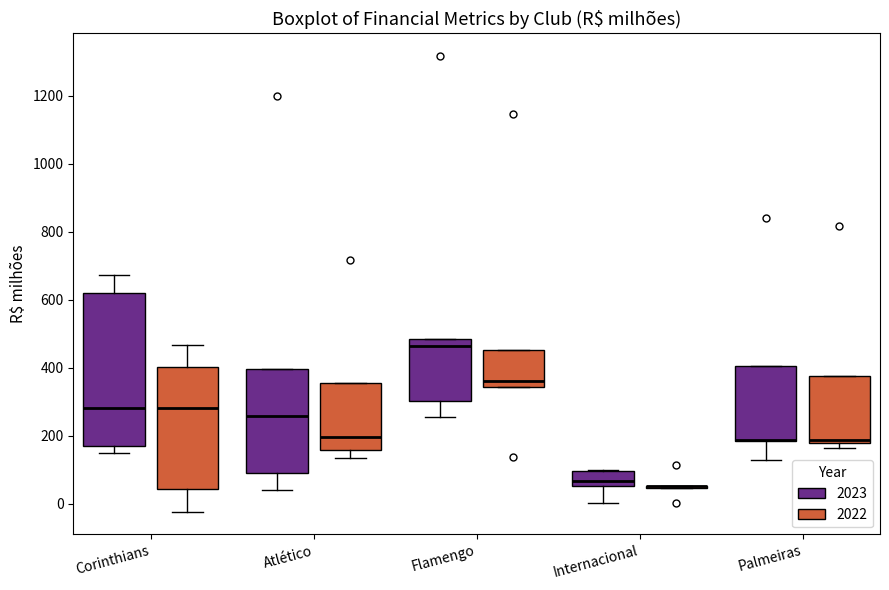

Reading left to right, transcribe this box plot: for each box, give where its median line is, the range the box spans, and where its two whiskers end, as read against the y-axis. The values are not printed on the chart, so give them approximately, as read against the axis.

Corinthians (2023): median 280, box 160 to 620, whiskers 160 (just below the box's lower edge) to 680
Corinthians (2022): median 280, box 40 to 400, whiskers -20 to 460
Atlético (2023): median 260, box 100 to 400, whiskers 40 to 400
Atlético (2022): median 200, box 160 to 360, whiskers 140 to 360
Flamengo (2023): median 460, box 300 to 480, whiskers 260 to 480
Flamengo (2022): median 360, box 340 to 460, whiskers 340 to 460
Internacional (2023): median 60 (inside the box), box 60 to 100, whiskers 0 to 100
Internacional (2022): box collapsed to a line at 60, whiskers 40 to 60
Palmeiras (2023): median 180 (drawn on the box's lower edge), box 180 to 400, whiskers 120 to 400
Palmeiras (2022): median 180 (just above the box's lower edge), box 180 to 380, whiskers 160 to 380